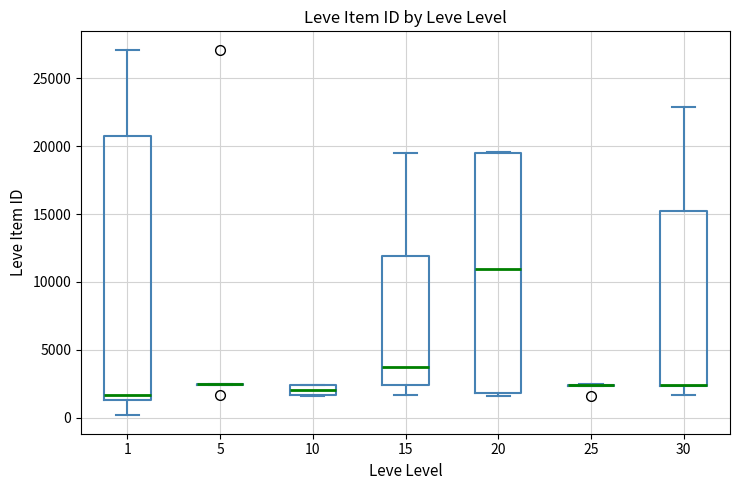

Comparing the boxes themselves (not the whiskers), which one is the tallest?

1